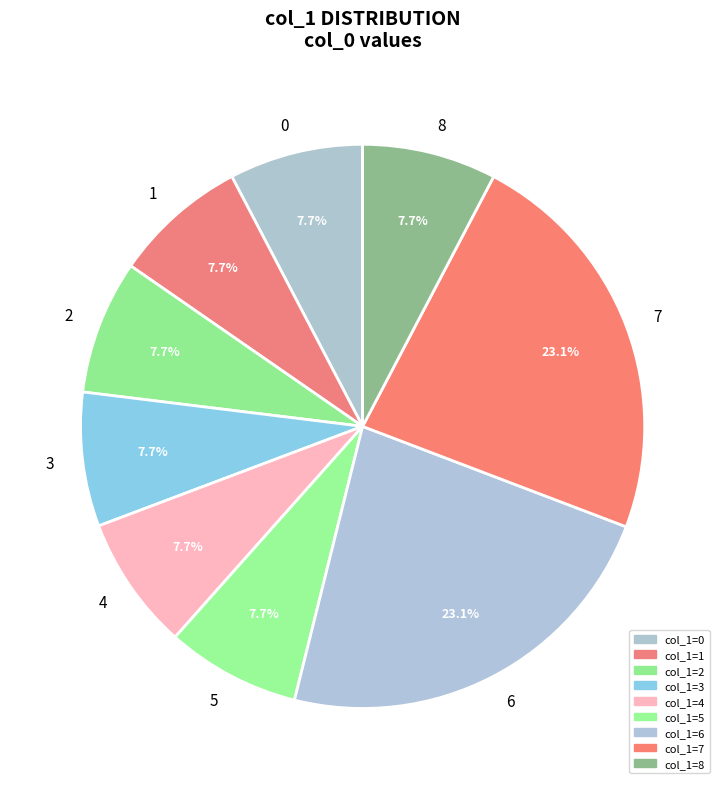

Do 5 and 1 together represent more than half of the pie?

No